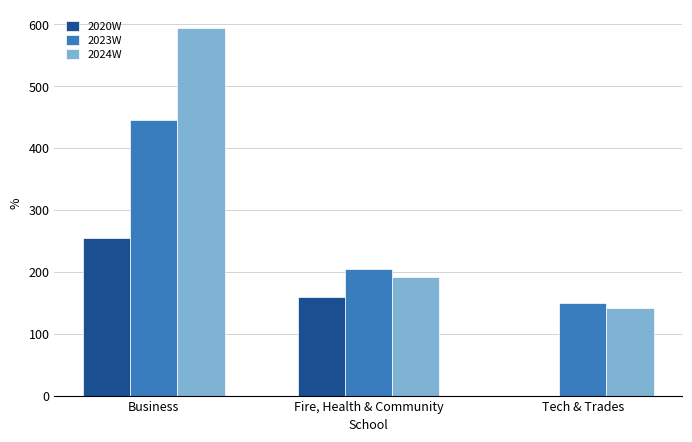

What is the difference between the 2023W values at Fire, Health & Community and Tech & Trades?

56